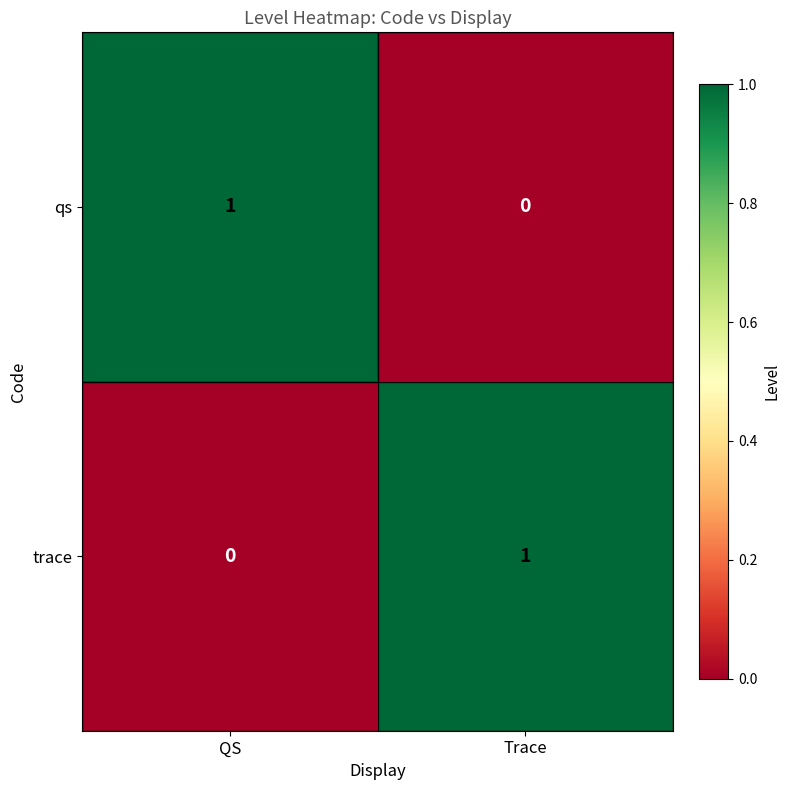

At Trace, list the series in order from largest to smallest.

trace, qs